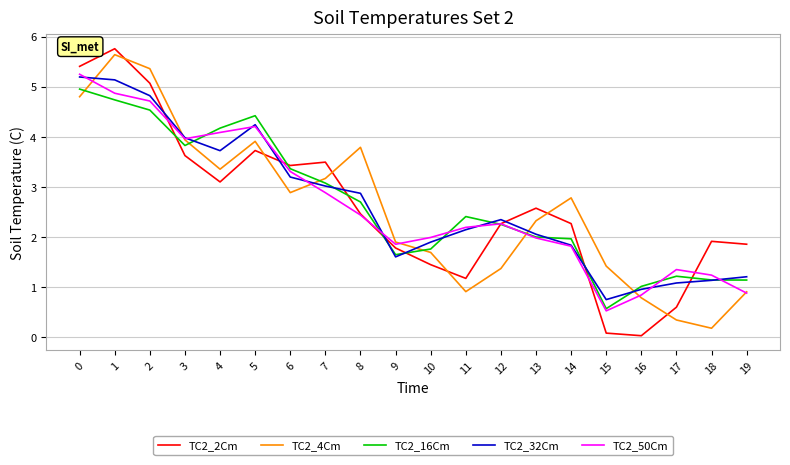

Rank the series by their maximum value, from highest to lowest.

TC2_2Cm, TC2_4Cm, TC2_50Cm, TC2_32Cm, TC2_16Cm